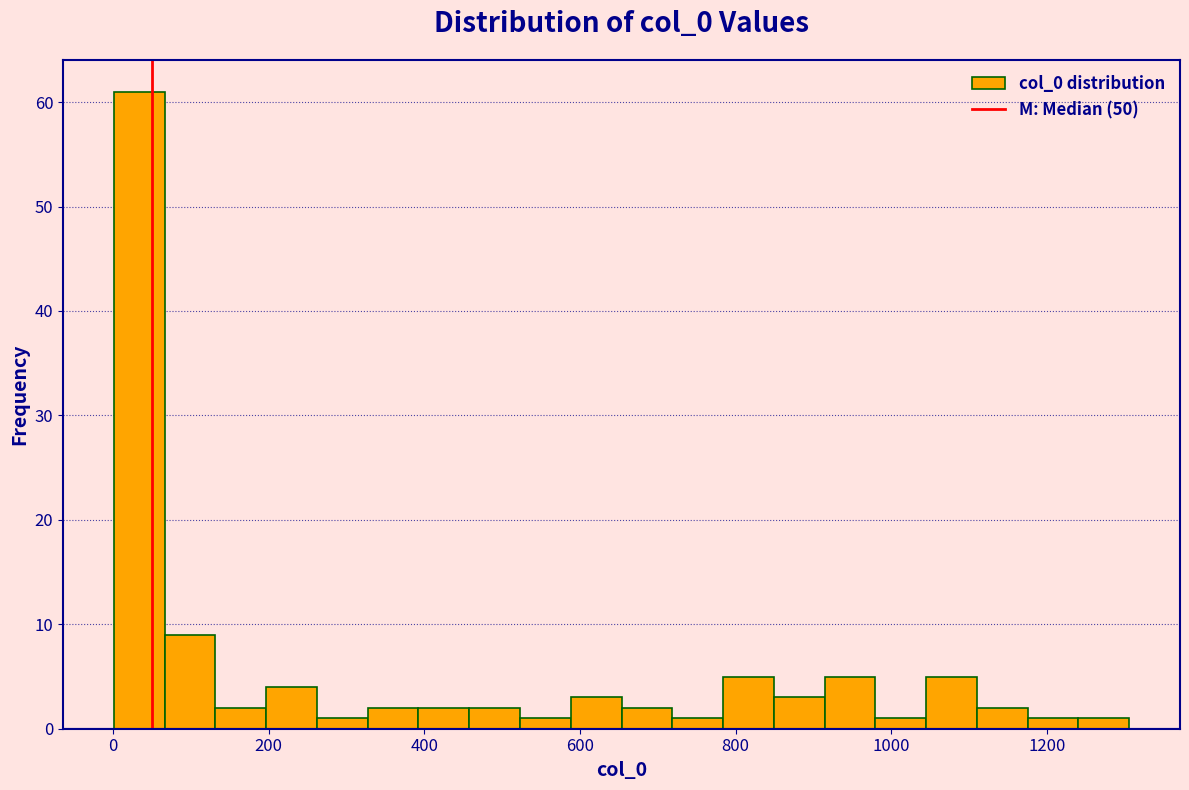

Read against the x-axis, roughly where is the centre of the tallest bar?

40